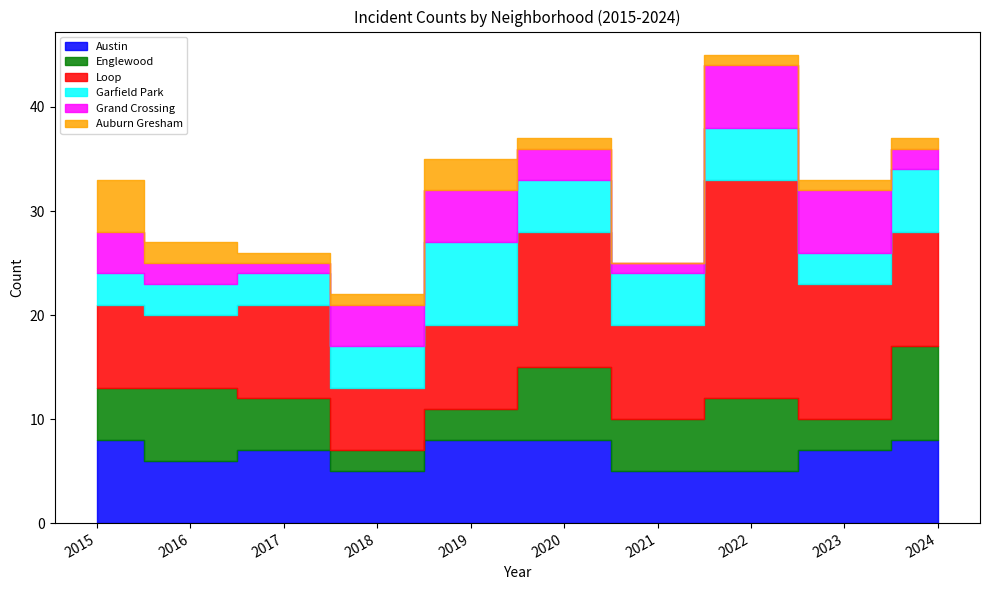

Between 2021 and 2023, which series saw the biggest shift?

Grand Crossing